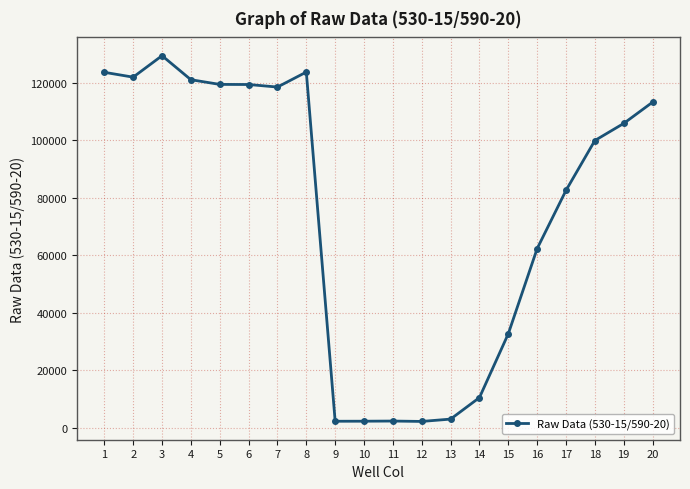

The value at 9 is 2249. True or false?

True